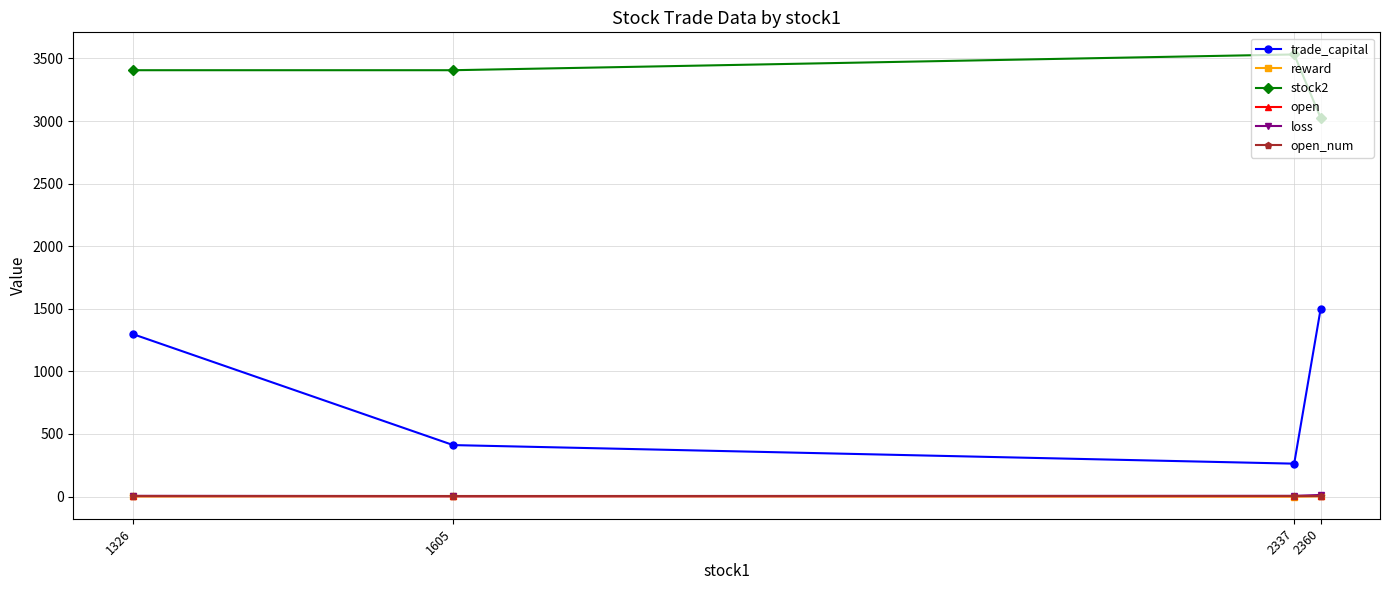

How many interior local valleys does the loss series have?

1